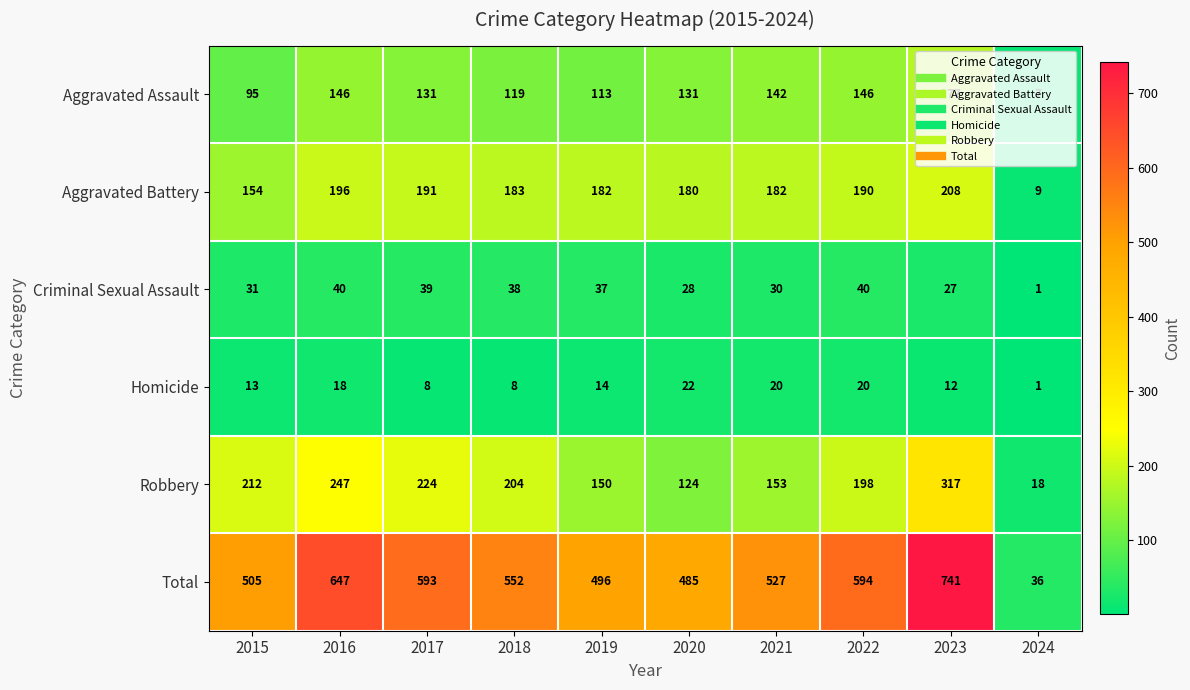

Is it true that Robbery equals 212 at 2015?

True